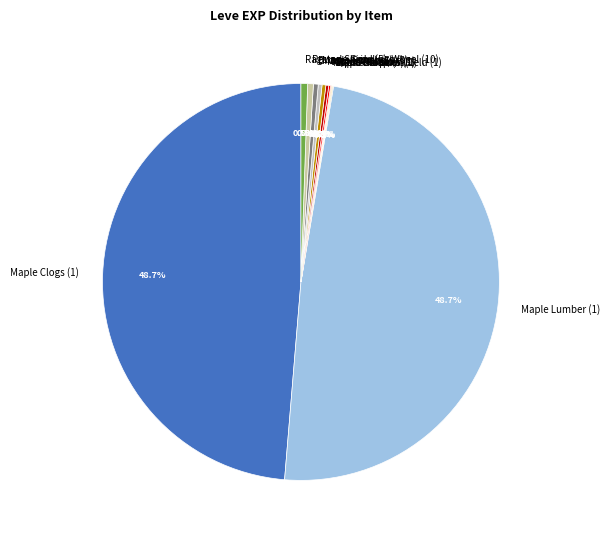

Does Maple Clogs (1) account for over 50% of the chart?

No